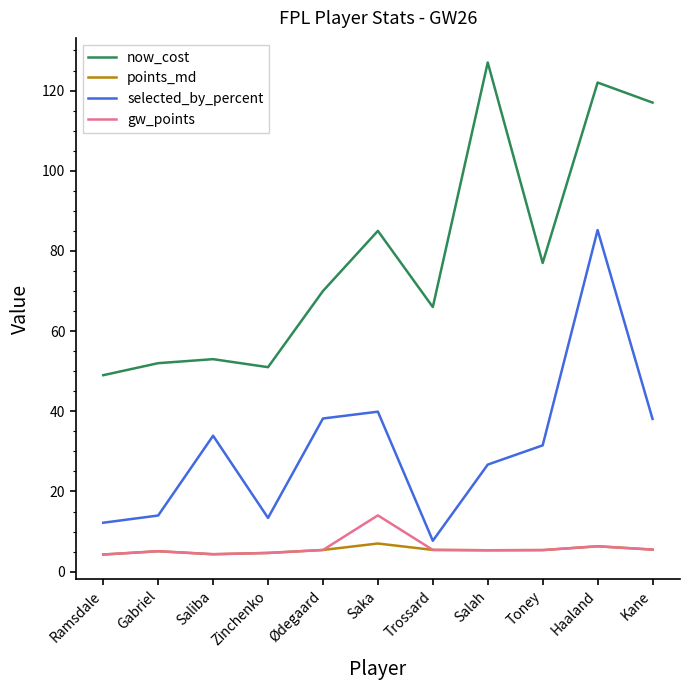

What is the average value of the now_cost series?

79.0